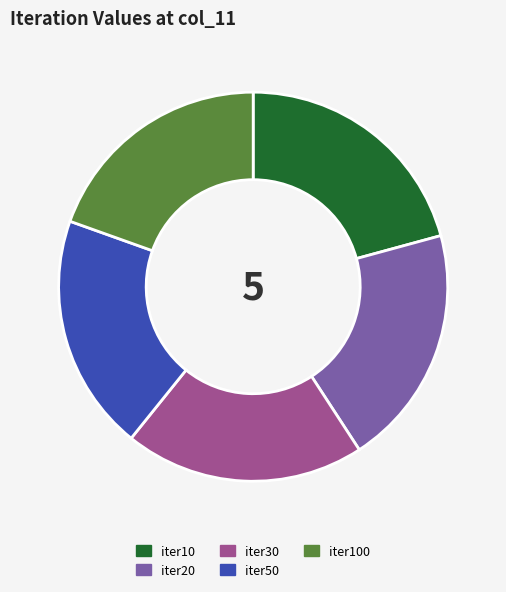

The iter20 slice represents 20% of the pie. True or false?

True